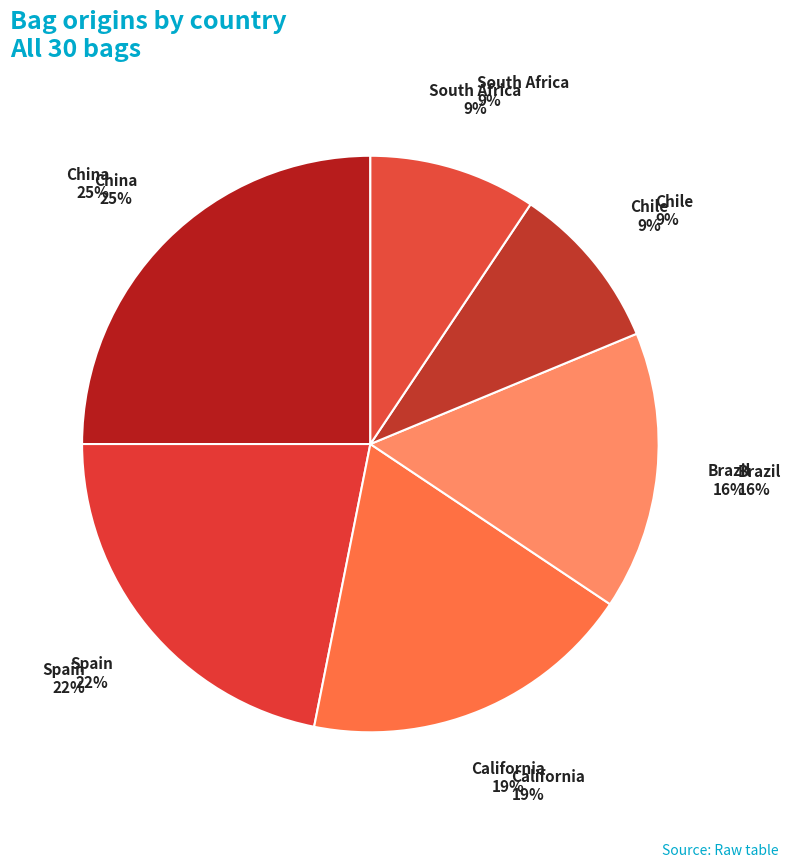

True or false: California accounts for 26% of the total.

False